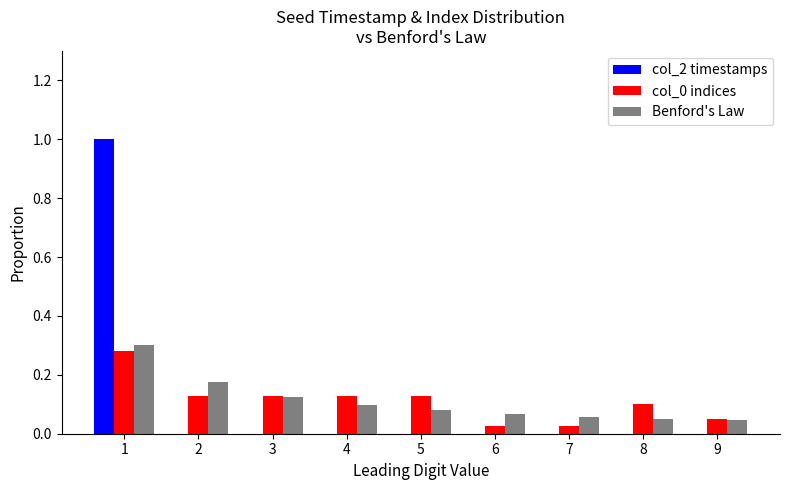

What is the sum of the col_0 indices values at 1 and 2?

0.4